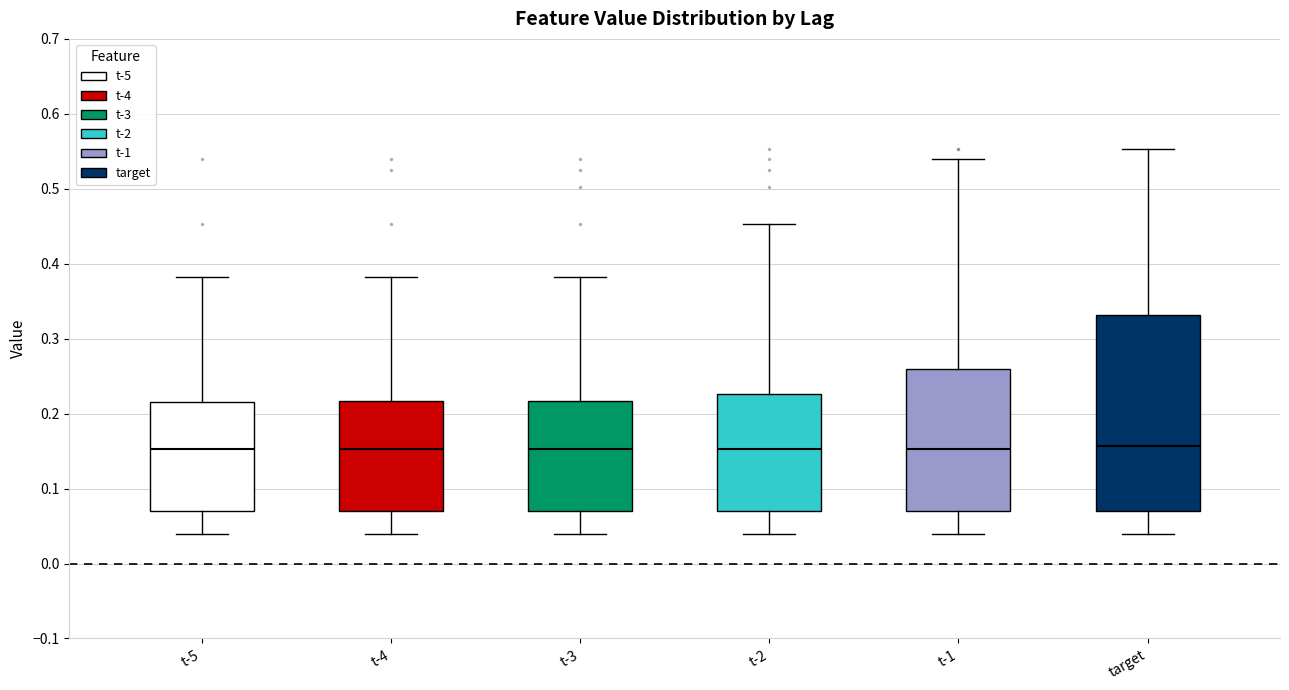

Reading left to right, transcribe this box plot: for each box, give where its median line is, the range the box spans, and where its two whiskers end, as read against the y-axis. The values are not printed on the chart, so give them approximately, as read against the axis.

t-5: median 0.15, box 0.07 to 0.22, whiskers 0.04 to 0.38
t-4: median 0.15, box 0.07 to 0.22, whiskers 0.04 to 0.38
t-3: median 0.15, box 0.07 to 0.22, whiskers 0.04 to 0.38
t-2: median 0.15, box 0.07 to 0.23, whiskers 0.04 to 0.45
t-1: median 0.15, box 0.07 to 0.26, whiskers 0.04 to 0.54
target: median 0.16, box 0.07 to 0.33, whiskers 0.04 to 0.55